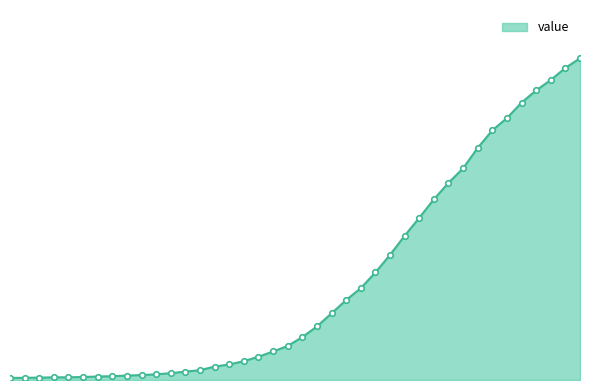

Does the chart display data point markers on the line(s)?

No